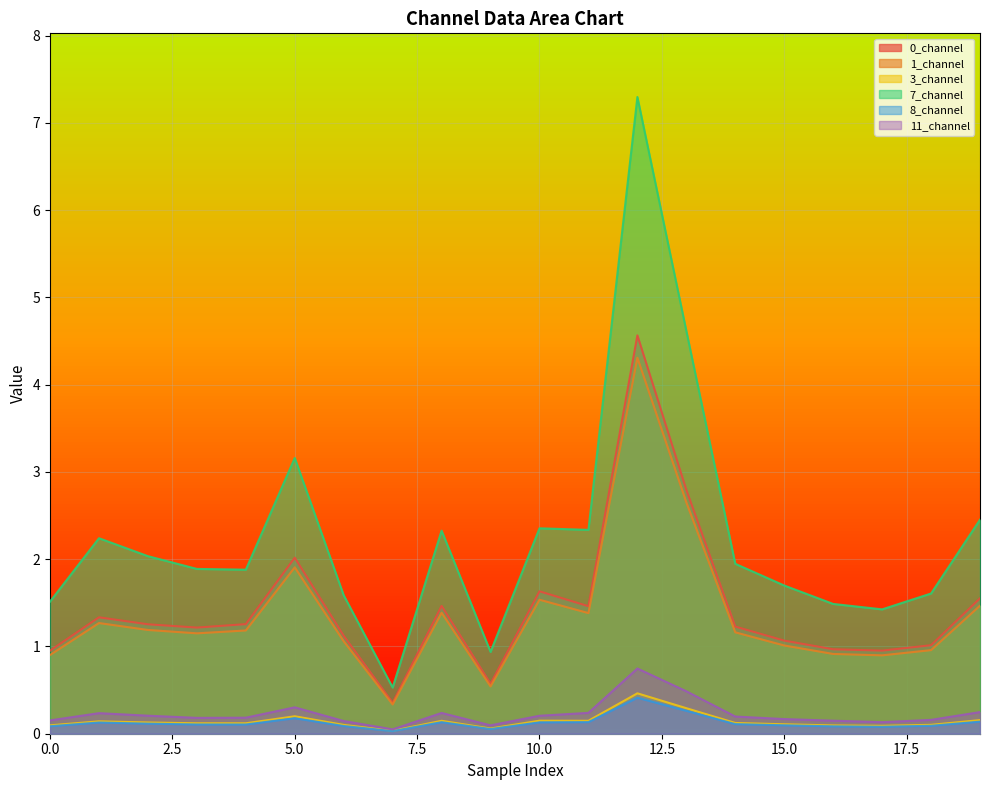

True or false: 0_channel and 8_channel intersect in this chart.

False